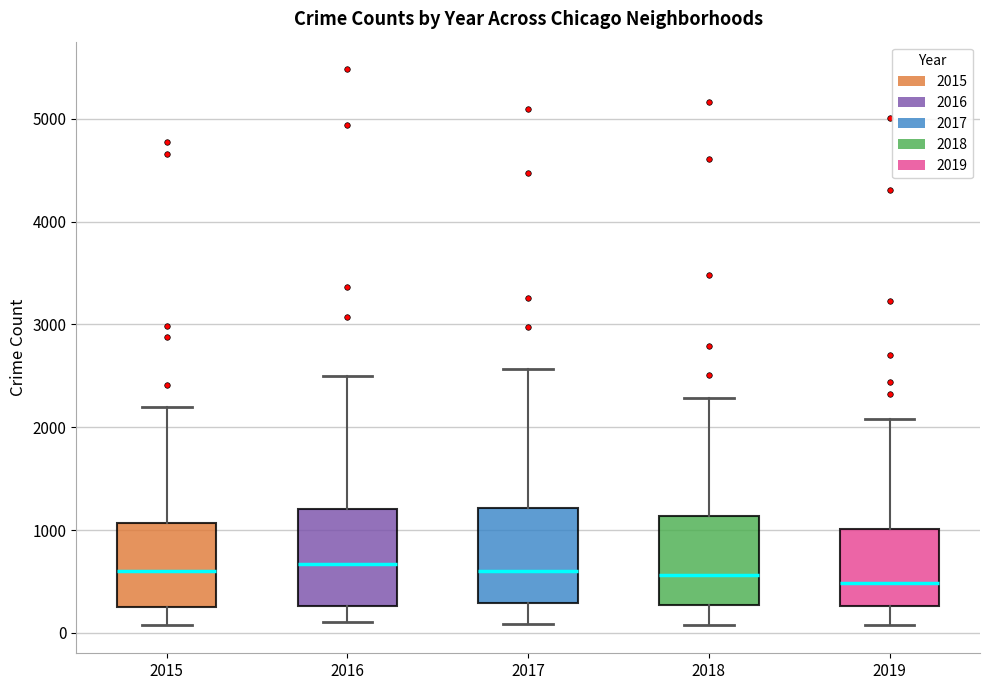

Reading left to right, read every box against the y-axis: the position of its median line, the range the box covers, and the ends of its whiskers. The values are not printed on the chart, so give them approximately, as read against the axis.

2015: median 600, box 300 to 1100, whiskers 100 to 2200
2016: median 700, box 300 to 1200, whiskers 100 to 2500
2017: median 600, box 300 to 1200, whiskers 100 to 2600
2018: median 600, box 300 to 1100, whiskers 100 to 2300
2019: median 500, box 300 to 1000, whiskers 100 to 2100